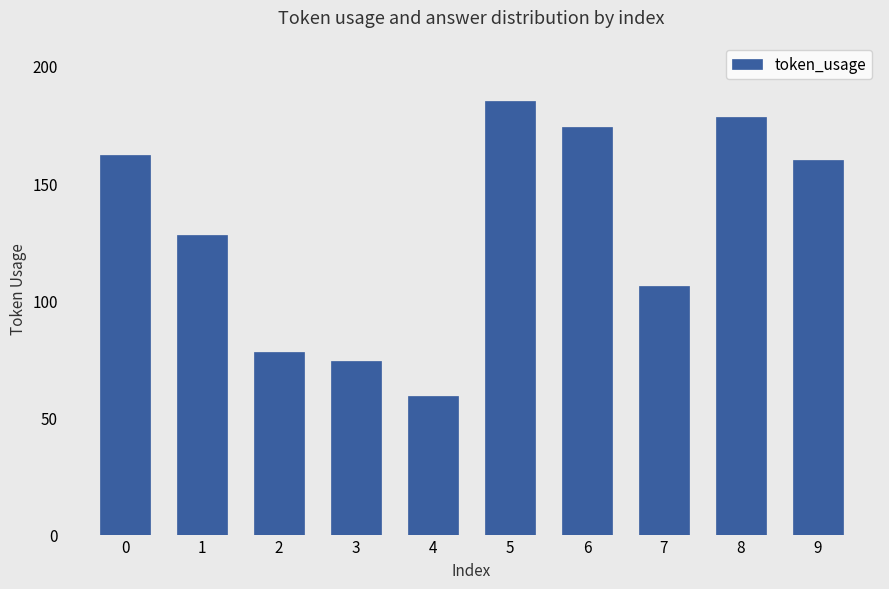

What is the value of the 4th bar from the left?

74